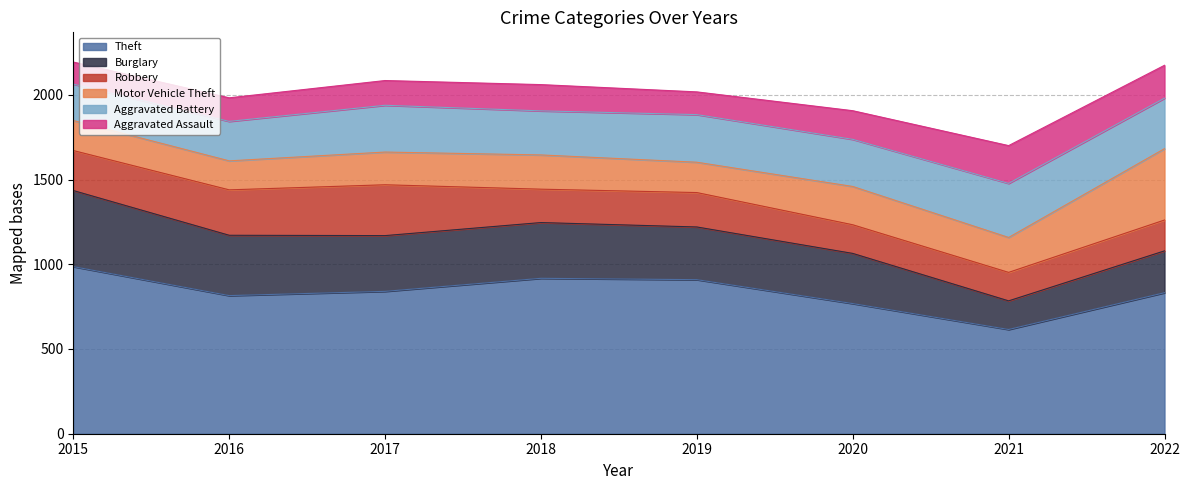

How many lines are shown in the chart?

6